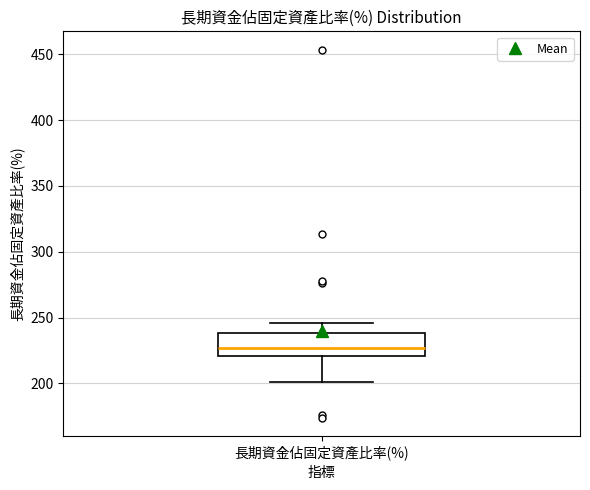

Read this box plot against the y-axis: the position of the median line, the range covered by the box, and the ends of both whiskers. The values are not printed on the chart, so give them approximately, as read against the axis.

median 225, box 220 to 240, whiskers 200 to 245